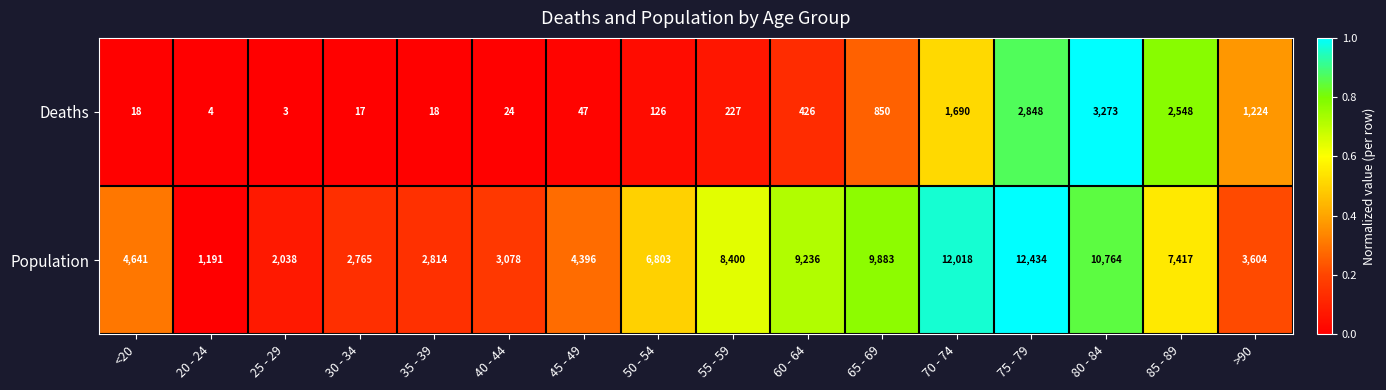

Rank the series at 80 - 84 from highest to lowest value.

Population, Deaths